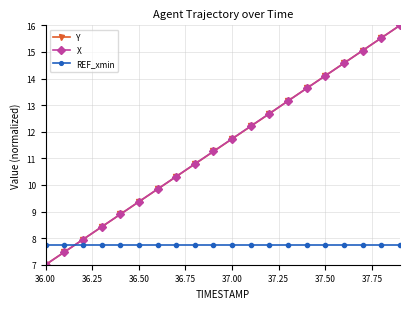

True or false: X has more than 2 points higher than both neighbors.

False